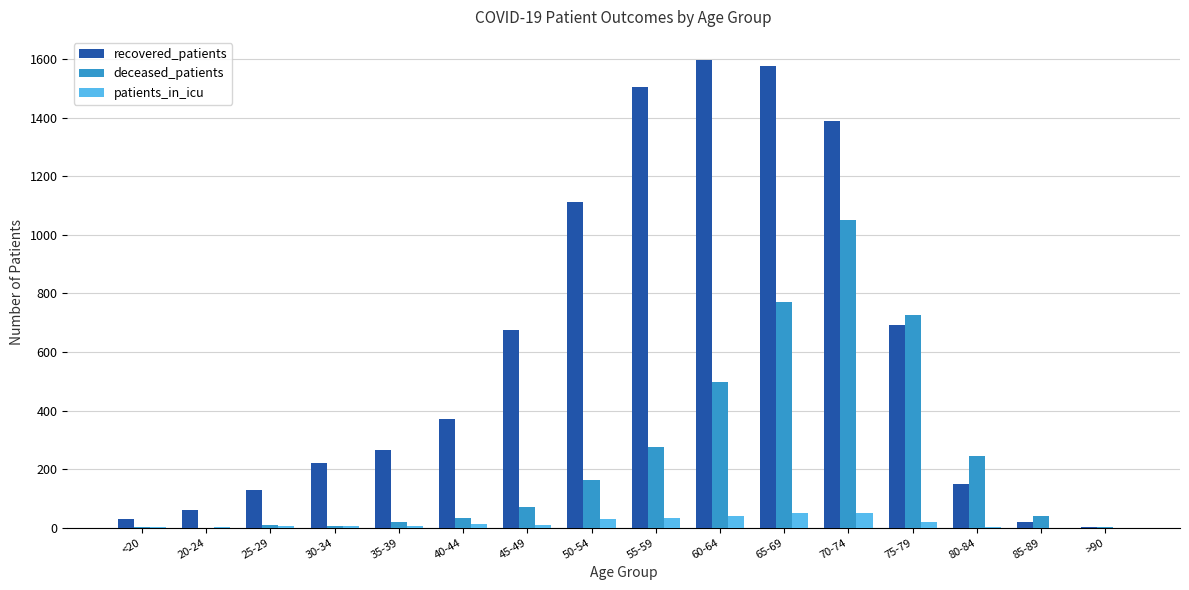

How many series are shown in this chart?

3